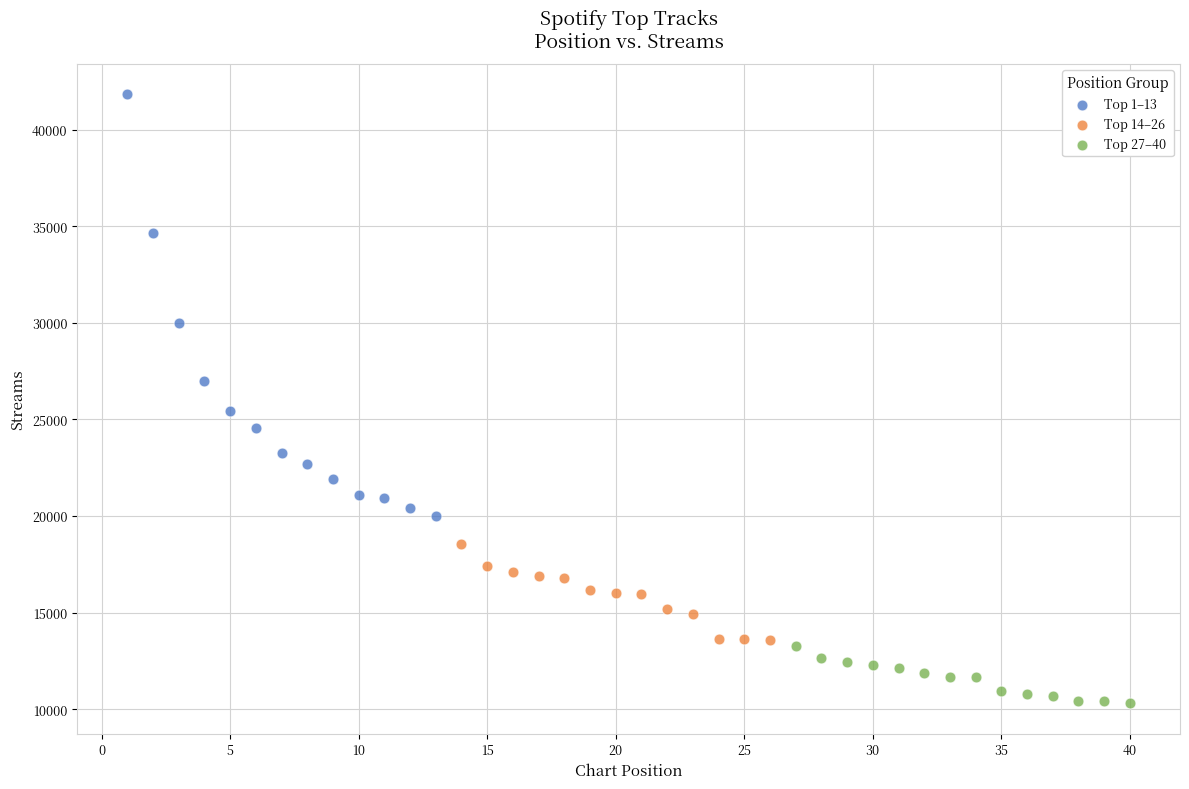

Which series contains the lowest Y value?

Top 27–40